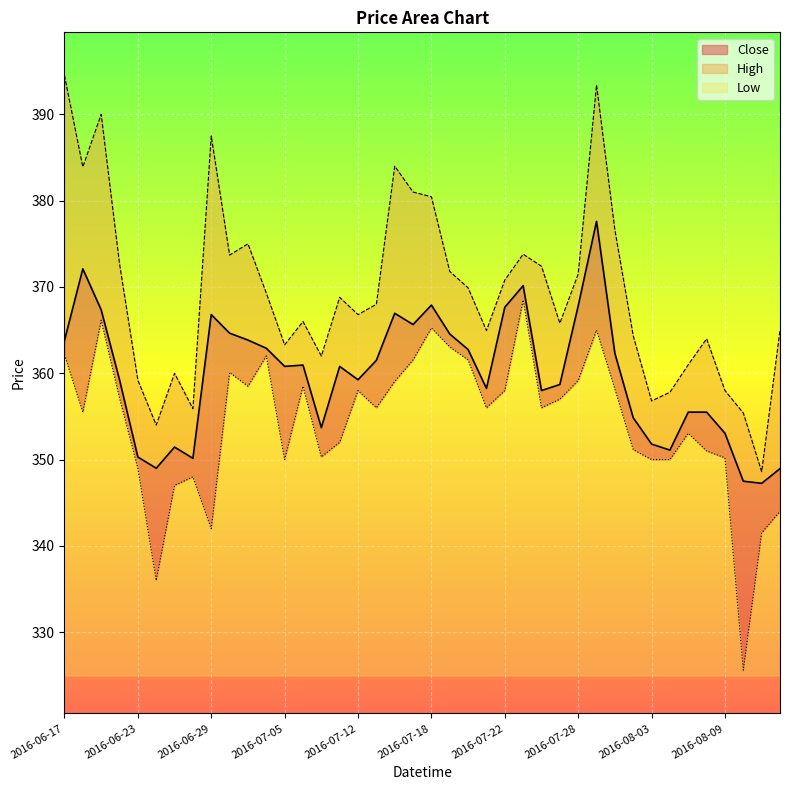

Where is the first local minimum for Low?

2016-06-20